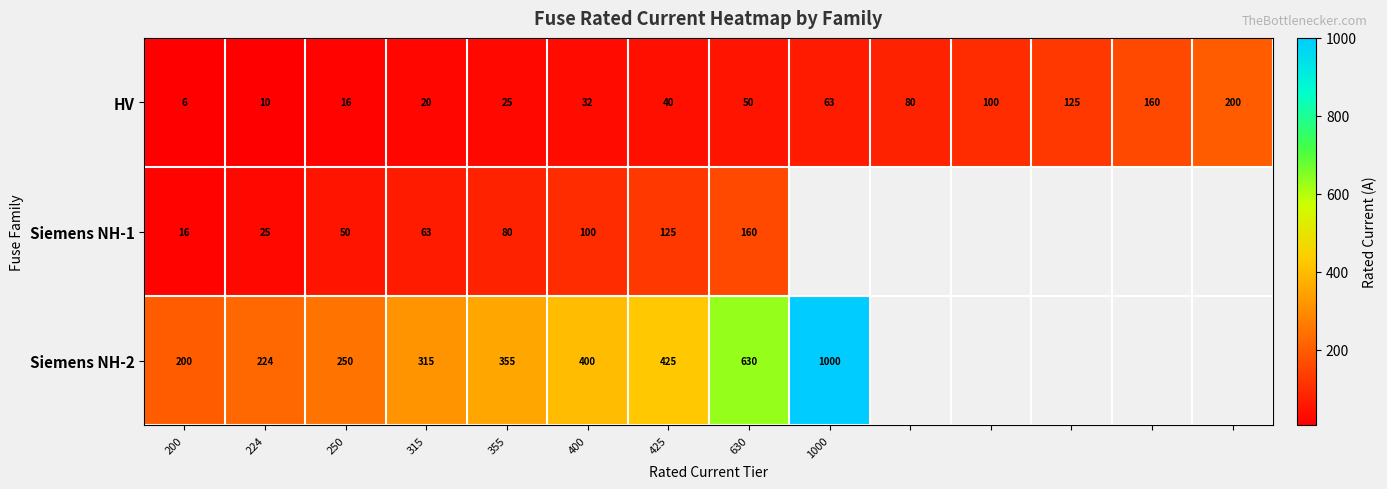

How many values in the HV series are below 50?

7